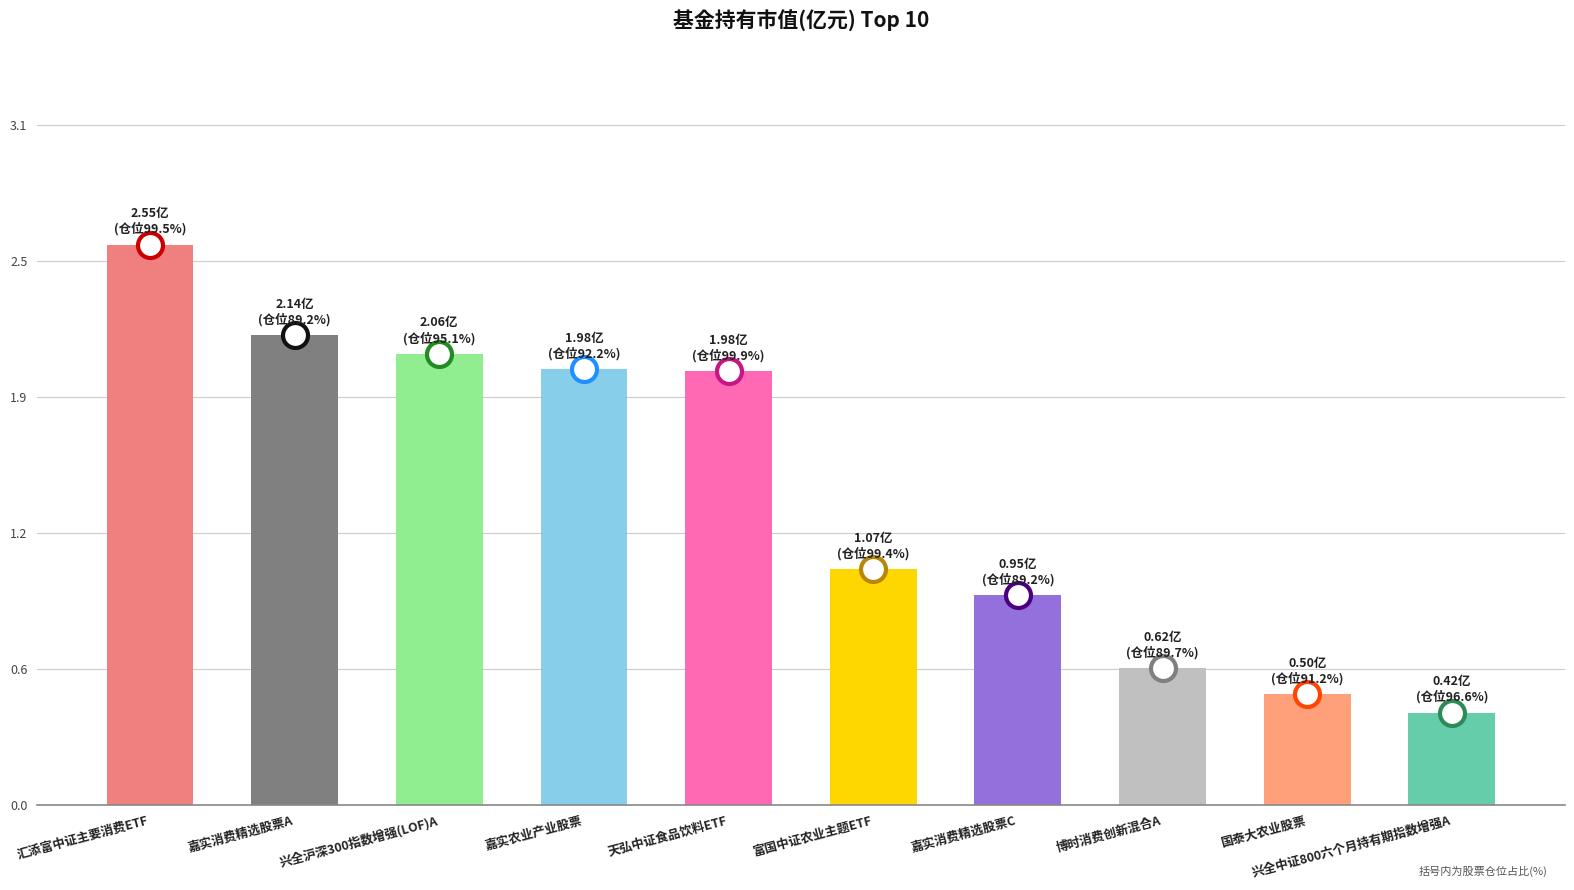

Which category has the highest value across all series?

汇添富中证主要消费ETF